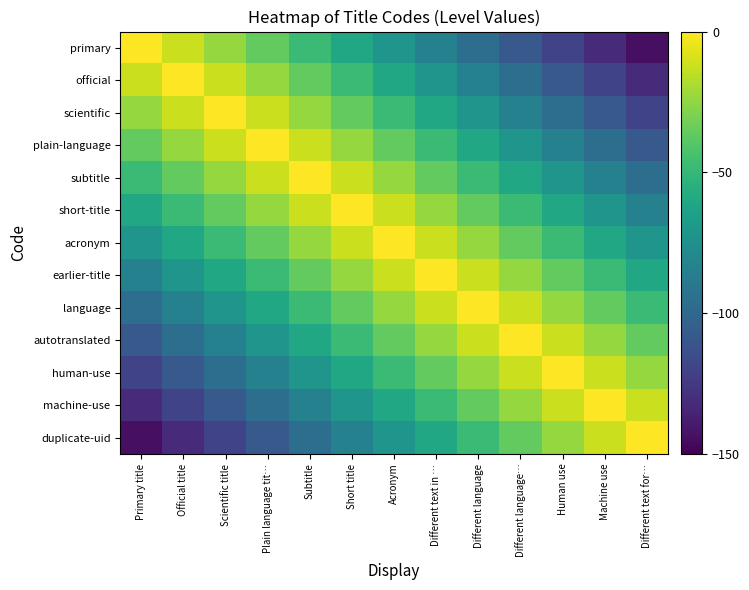

At Different text for…, list the series in order from smallest to largest.

primary, official, scientific, plain-language, subtitle, short-title, acronym, earlier-title, language, autotranslated, human-use, machine-use, duplicate-uid